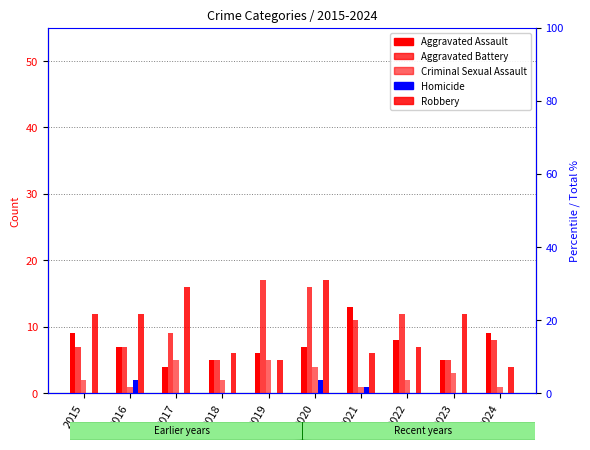

What is the minimum value for Aggravated Assault?

4